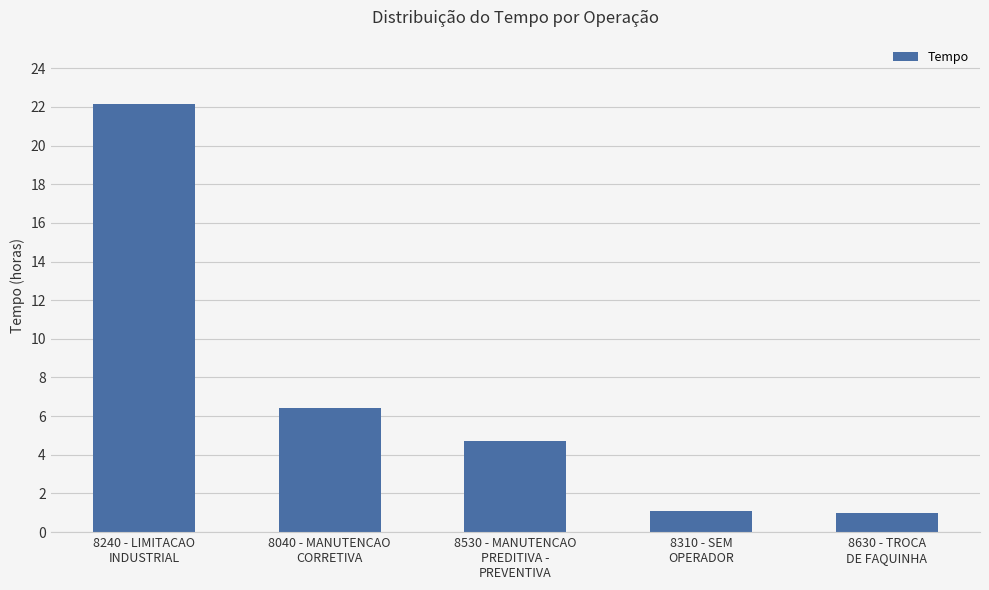

What is the value of the 3rd bar from the left?

4.7